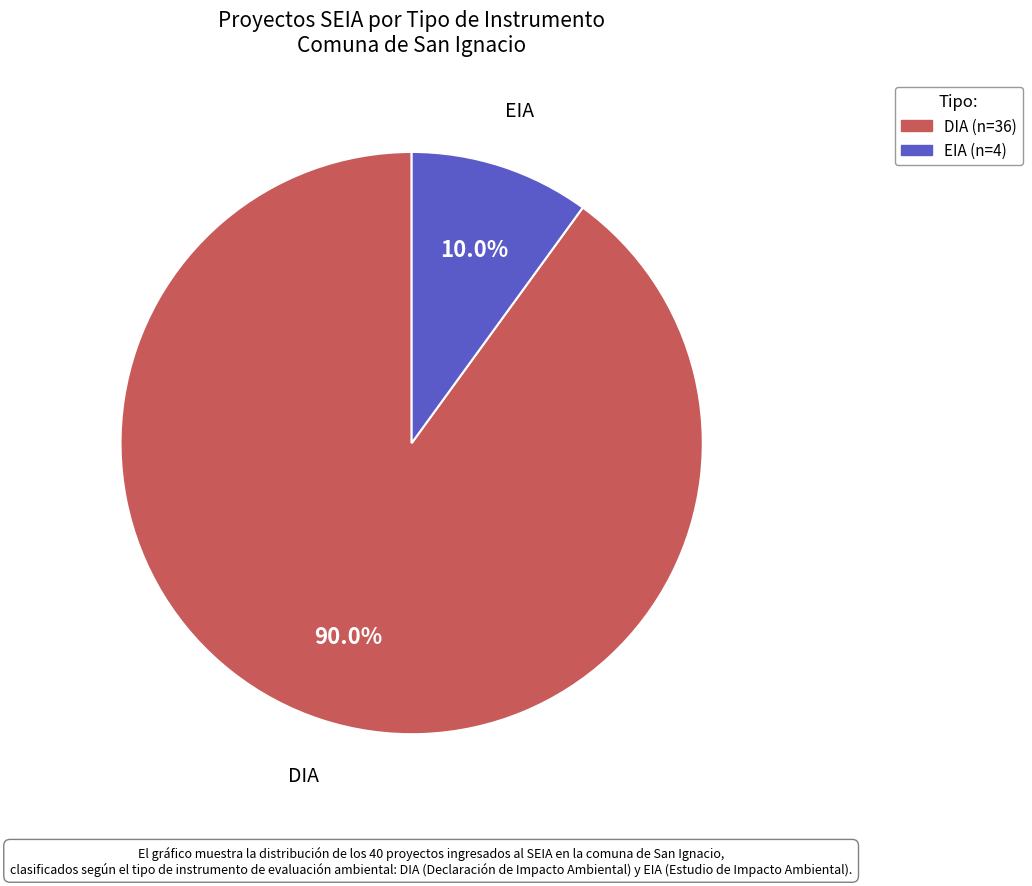

Does any single category account for the majority?

Yes